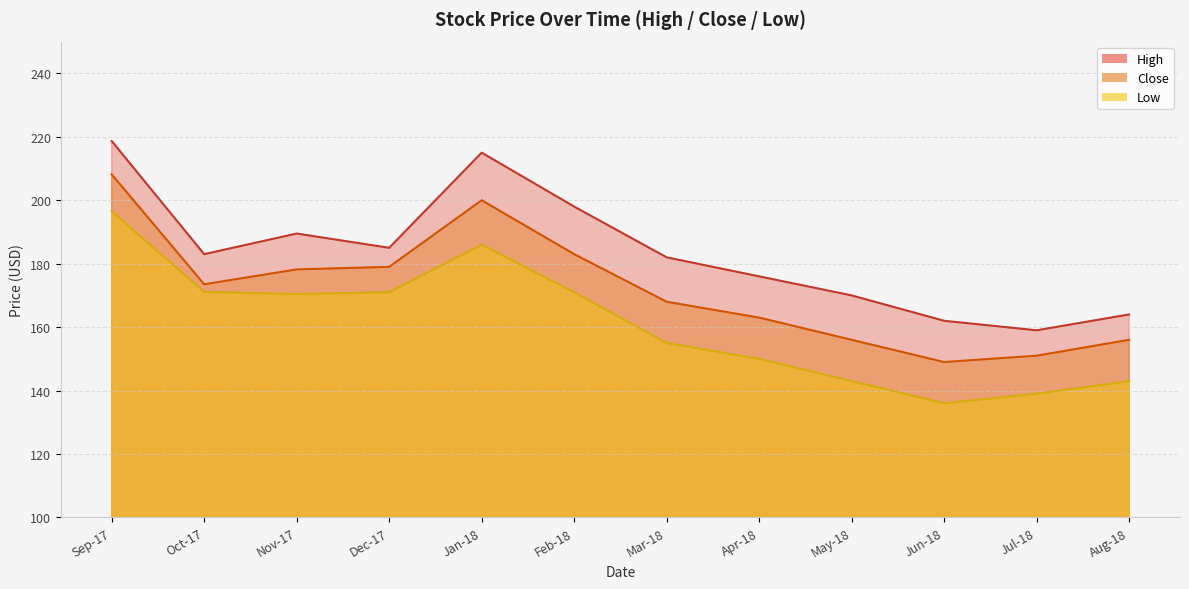

True or false: Low has a value of 139.0 at Jul-18.

True